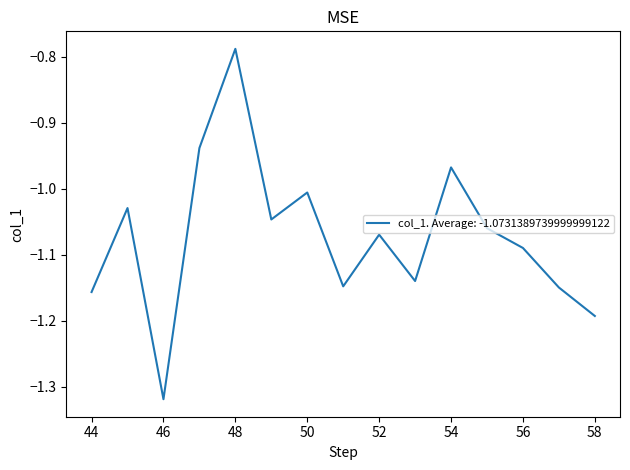

What is the difference between the maximum and minimum values?

0.5